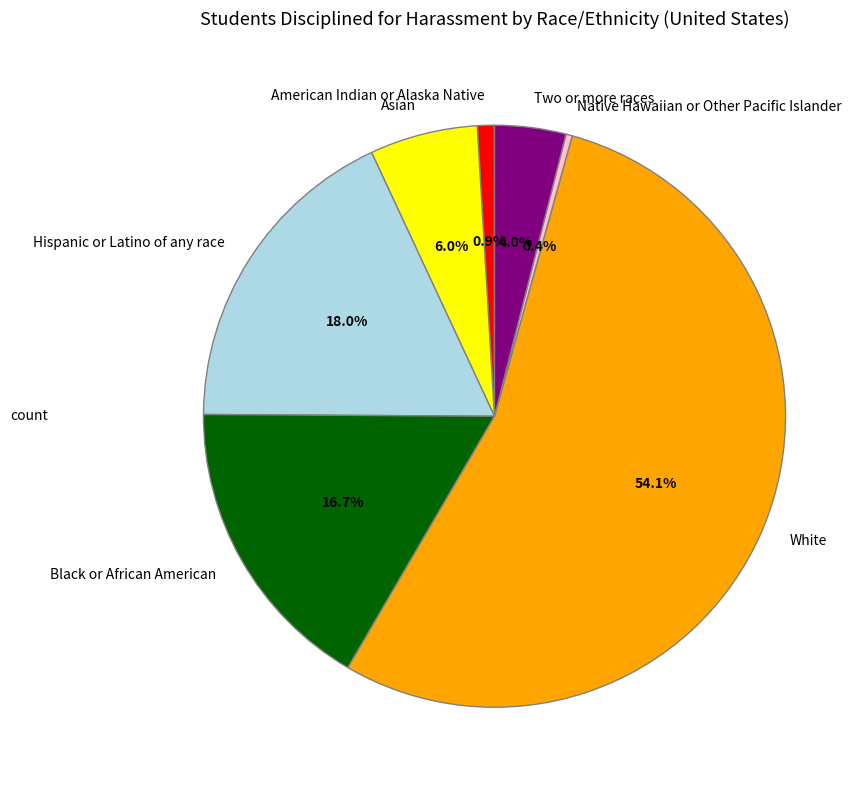

What percentage is NOT represented by Black or African American?

83.3%